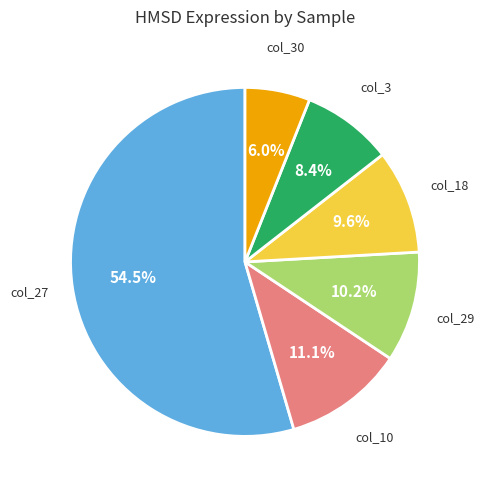

Is there a majority slice in this chart?

Yes